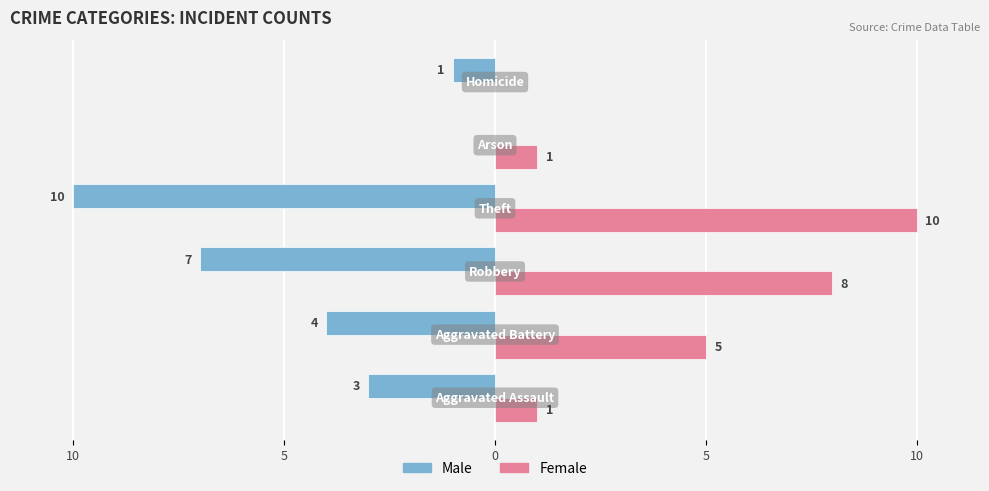

What are all the series names shown in the legend?

Male, Female